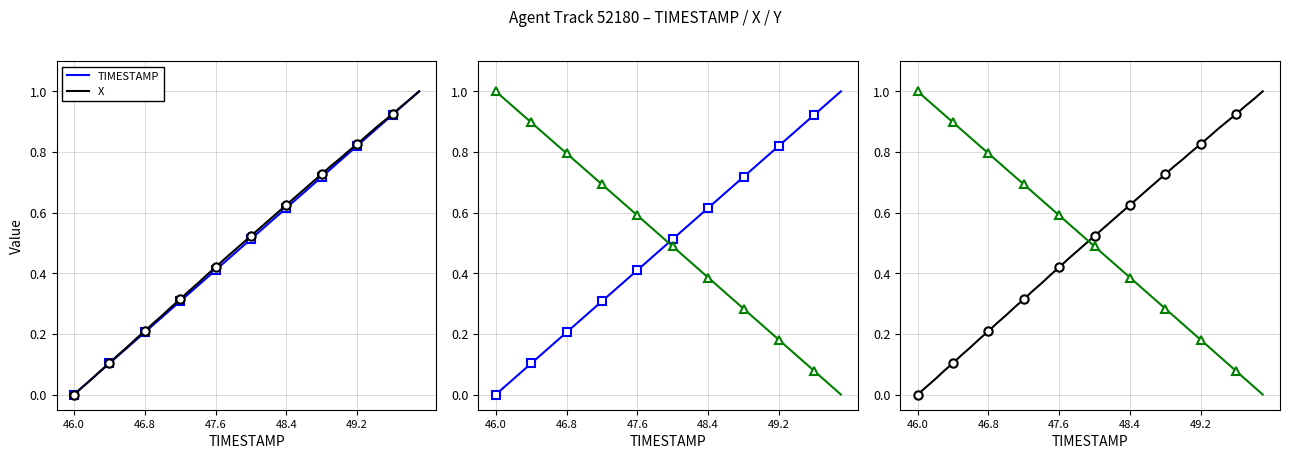

Is the value of TIMESTAMP at 48.4 greater than the value of X at 37?

No